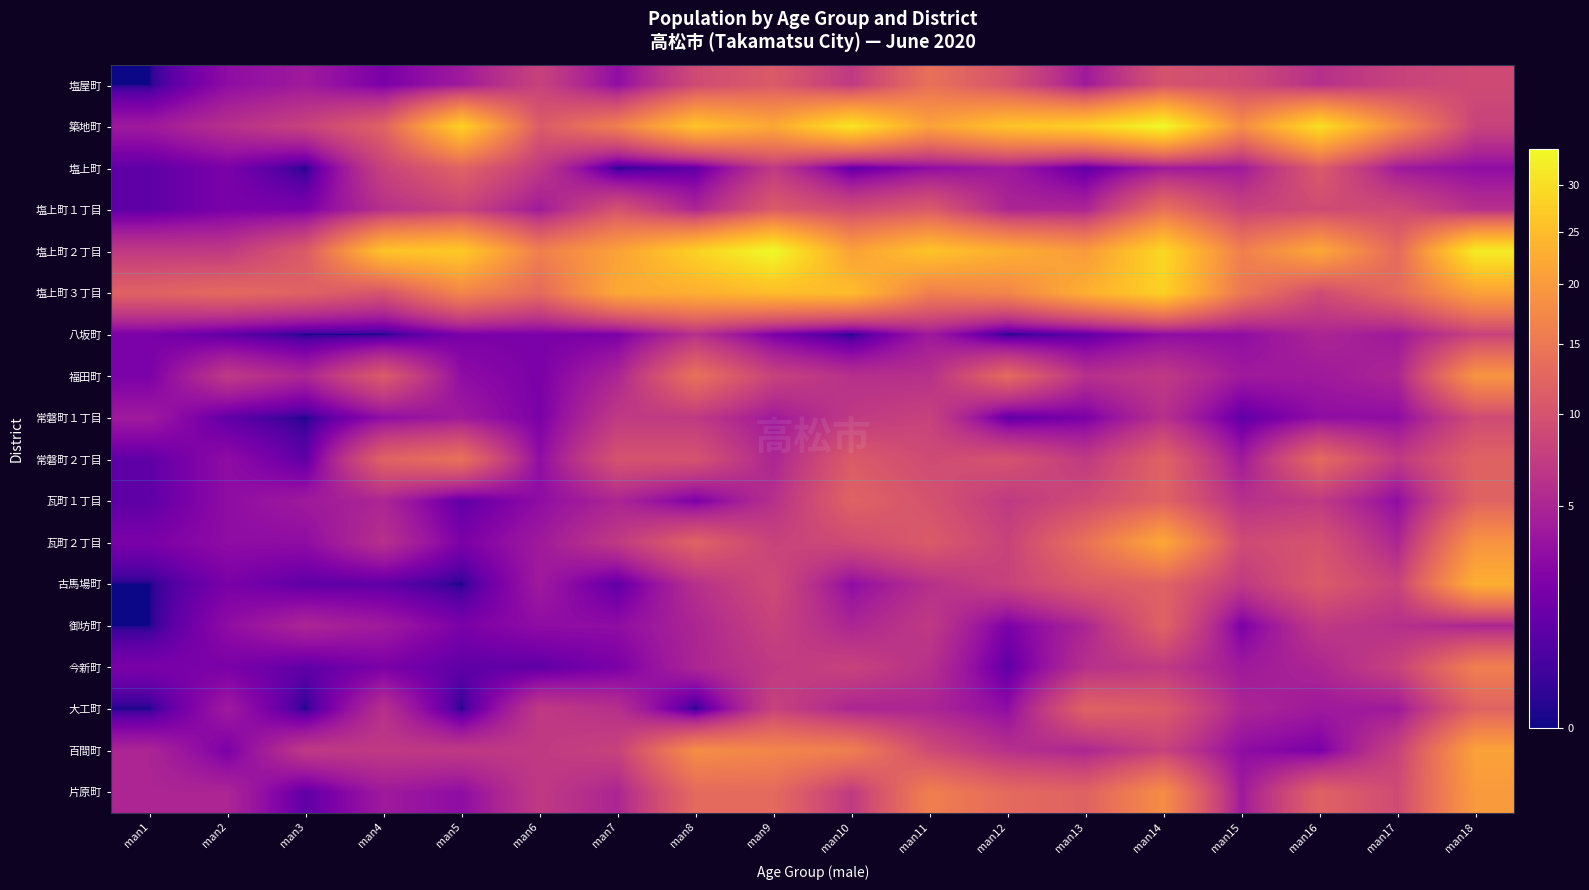

At which category is the sum across all series the highest?

man18